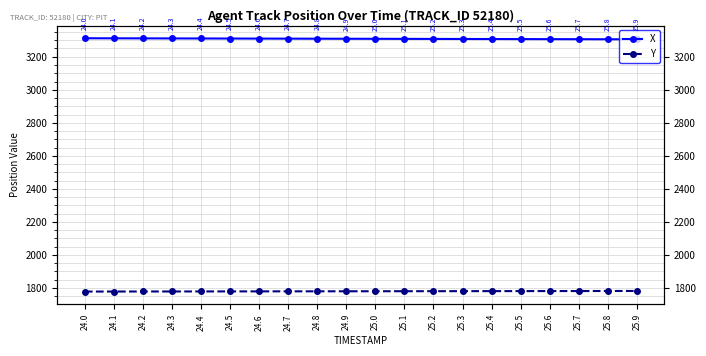

Which series has the largest total across all categories?

X